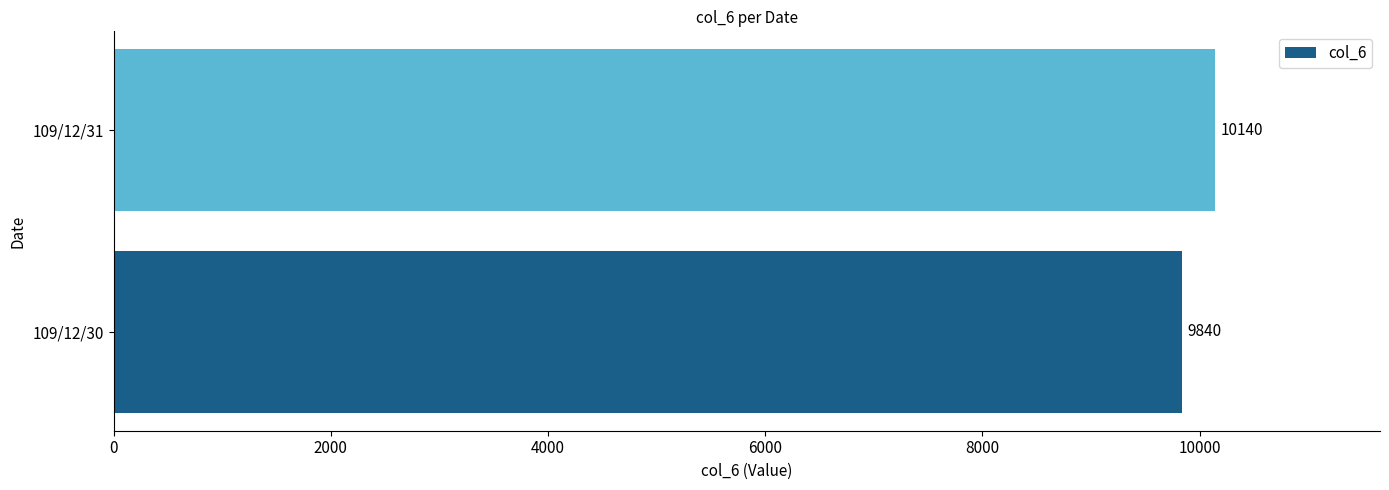

What is the sum of the values at 109/12/31 and 109/12/30?

19980